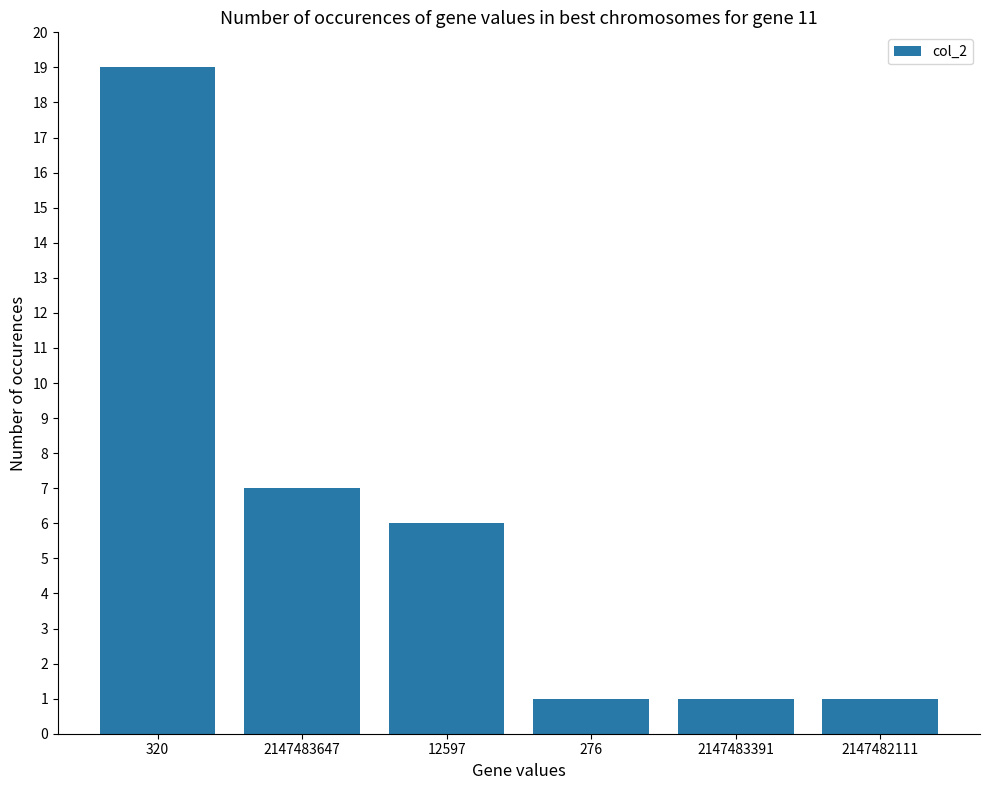

What is the label of the 6th bar from the right?

320